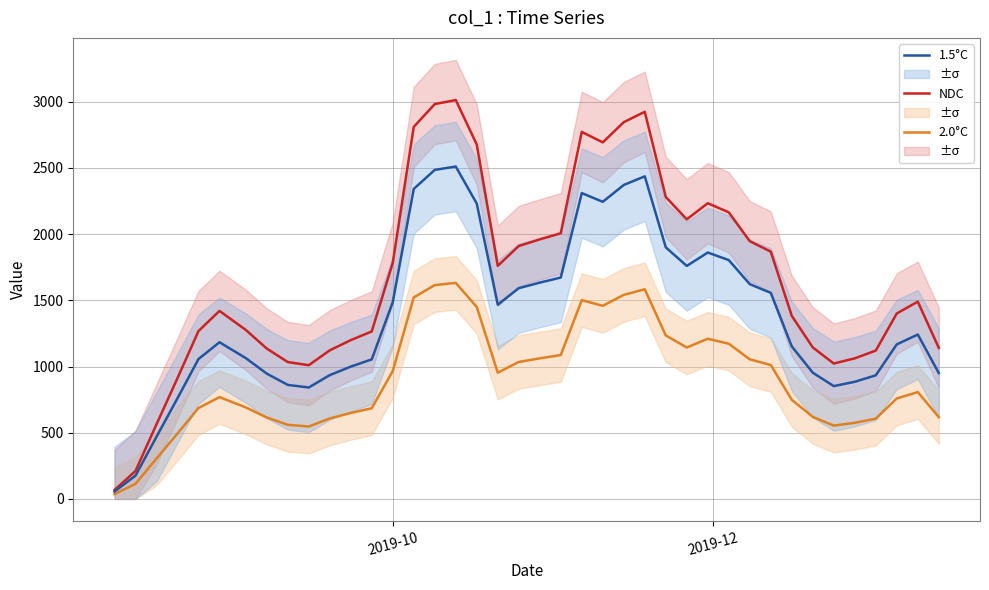

How many data points in NDC are above 1490?

20